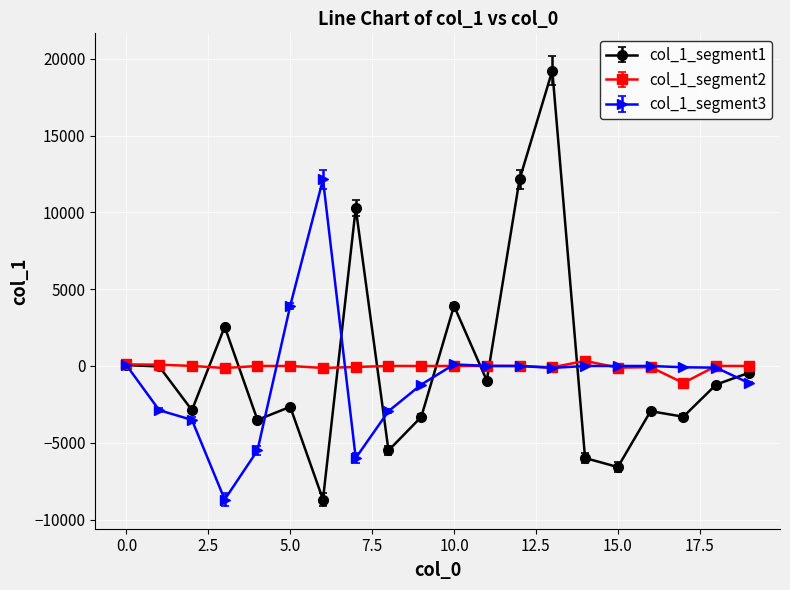

Which series has the largest range (max minus min)?

col_1_segment1